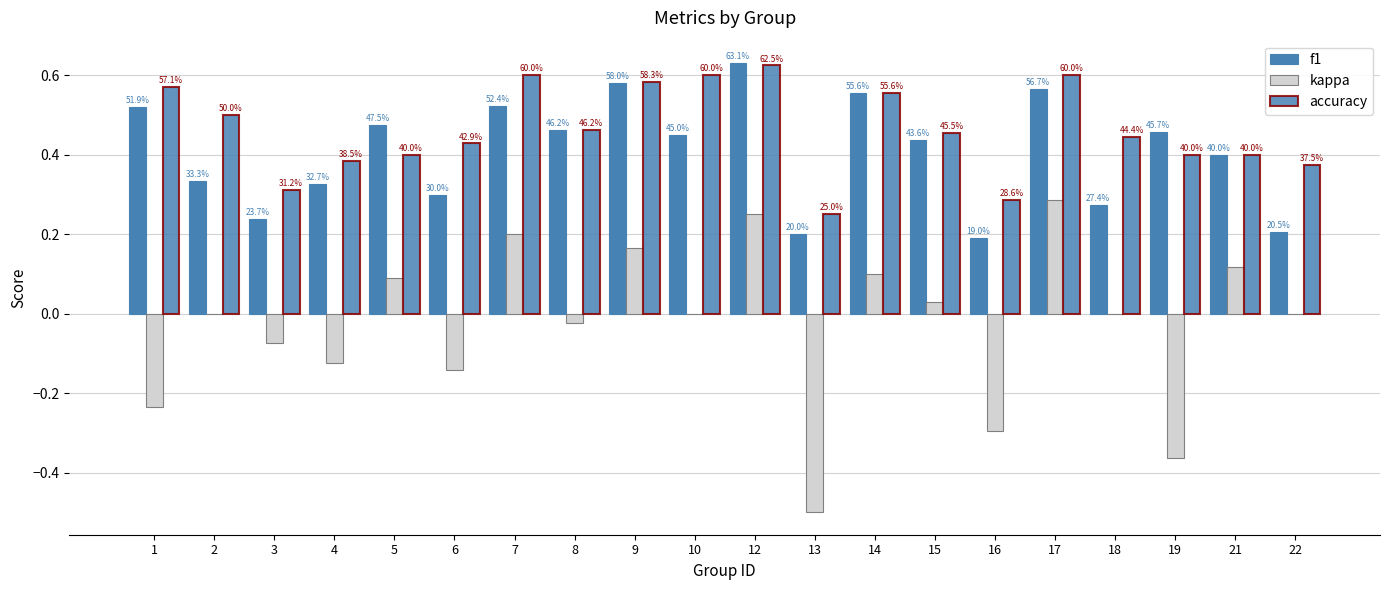

What is the total value across all series at 18?

0.7